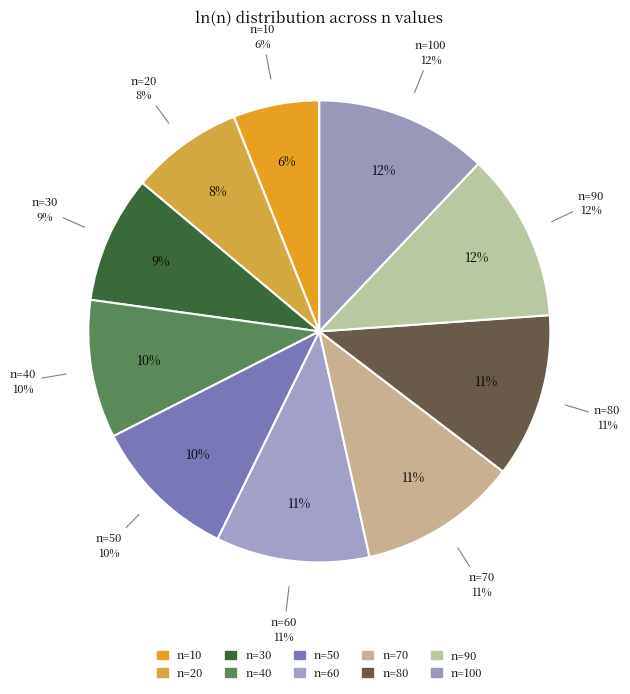

Does 10 account for over 50% of the chart?

No